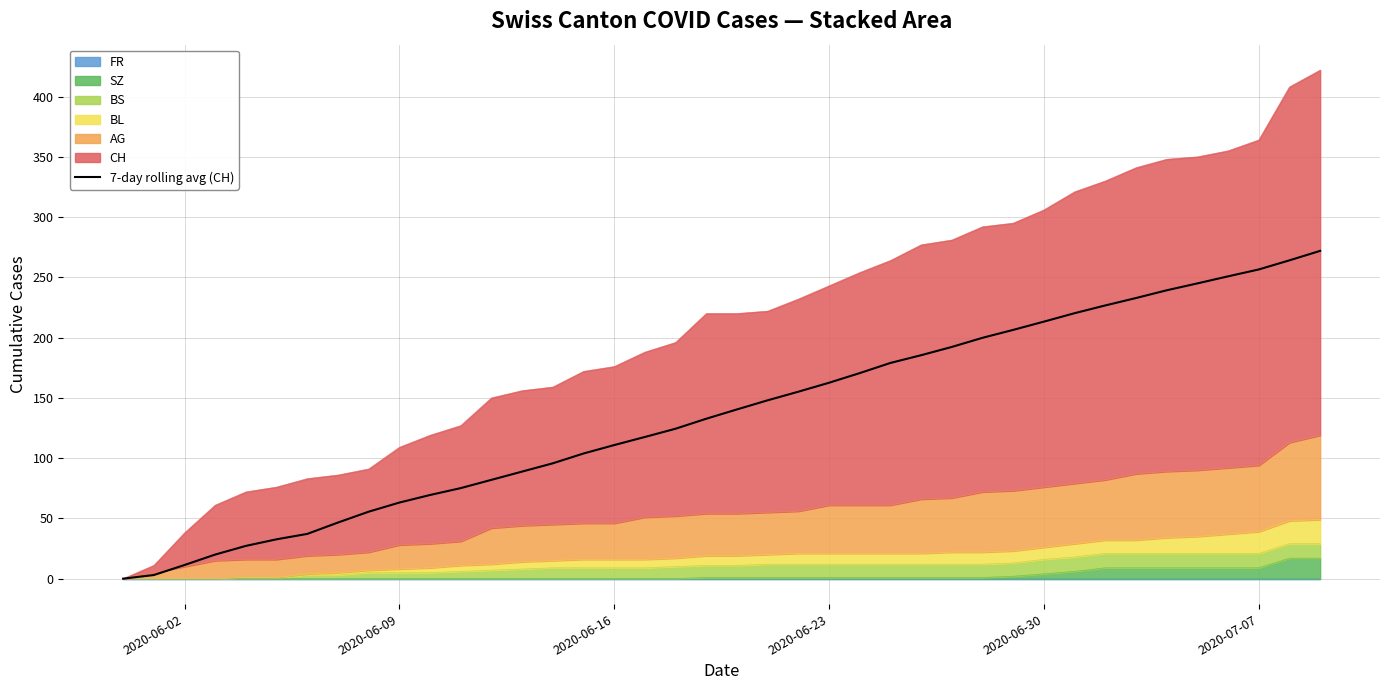

How many values exceed 140?

20